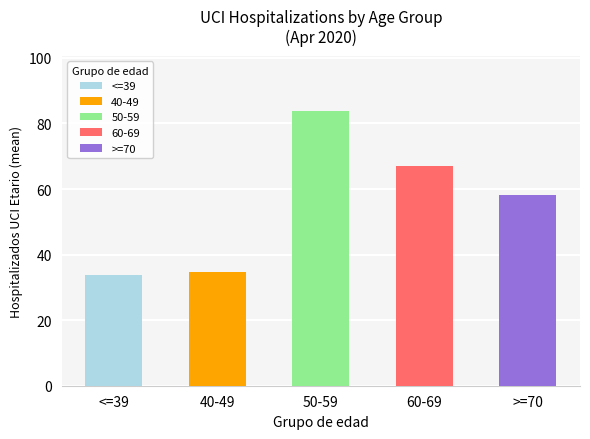

At 2020-04-02, list the series in order from smallest to largest.

<=39, 40-49, >=70, 60-69, 50-59